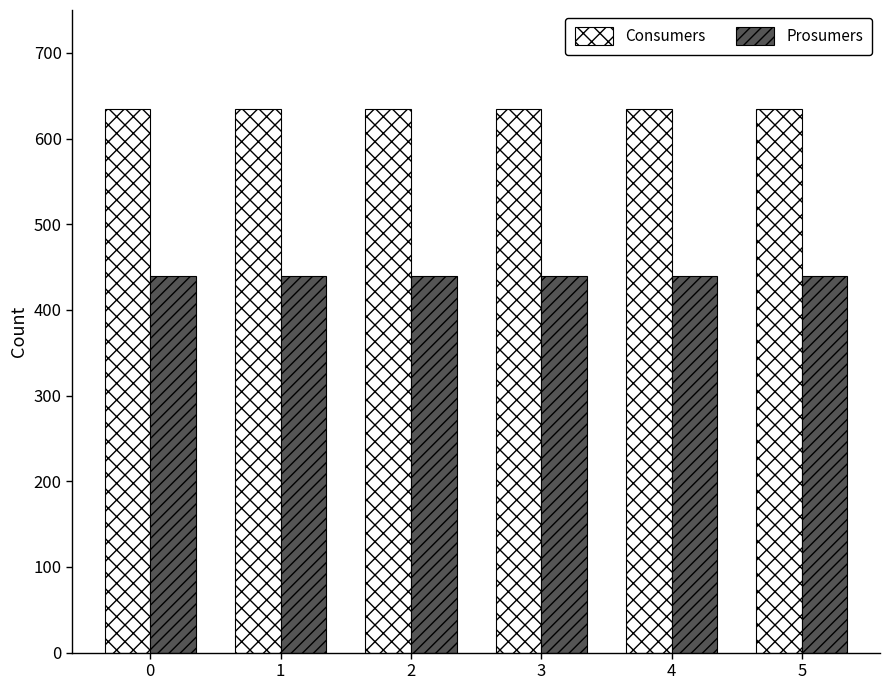

Is it true that Consumers equals 415 at 3?

False